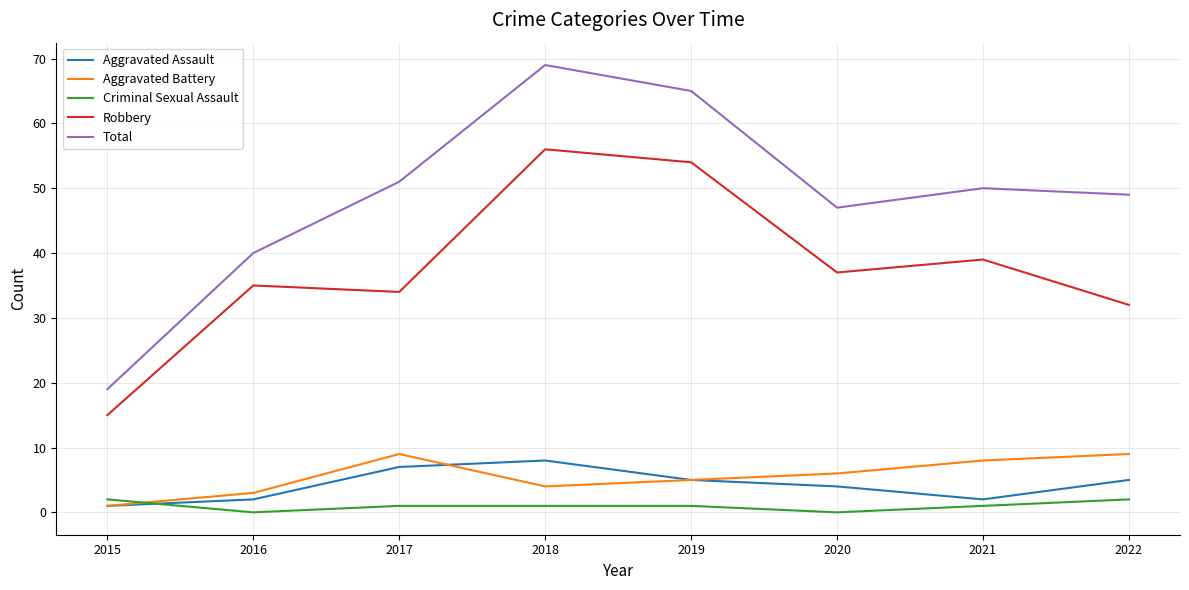

True or false: Total has a value of 40 at 2016.

True